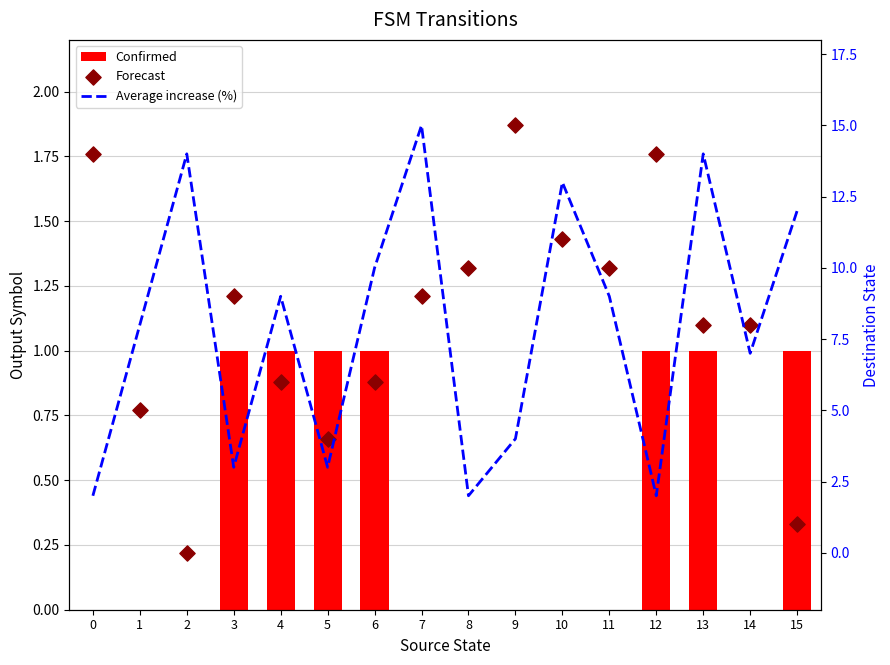

At which category is the sum across all series the highest?

7